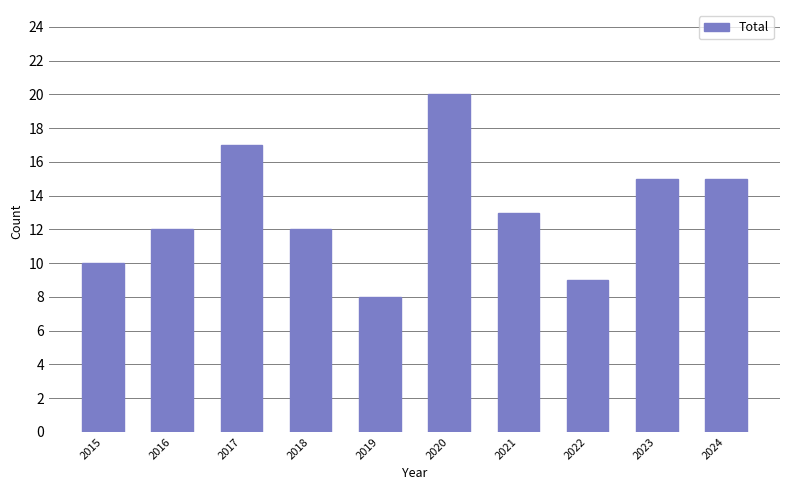

Does the chart contain any negative values?

No